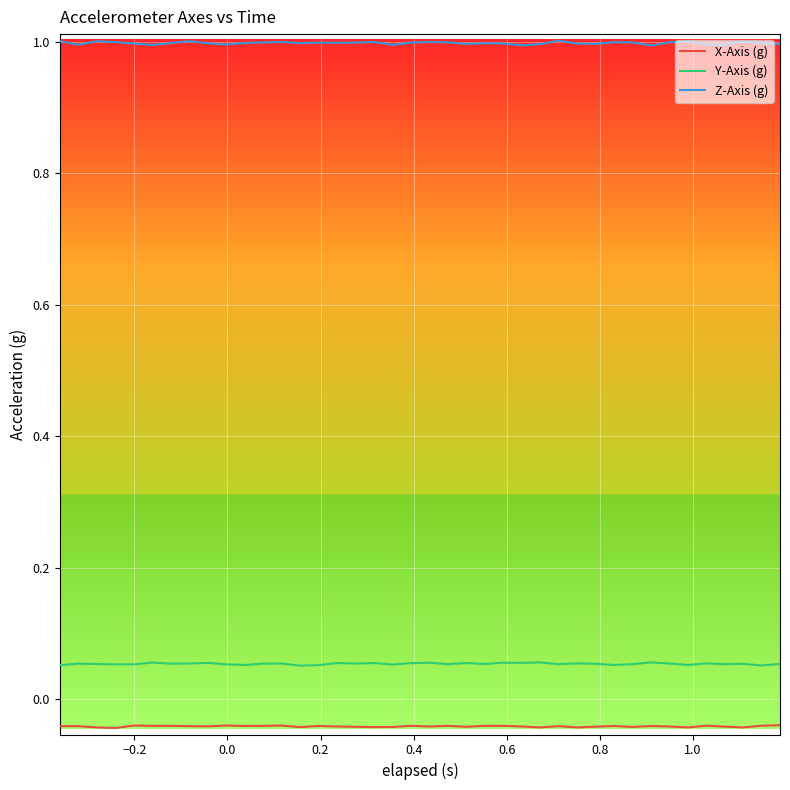

True or false: X-Axis (g) and Y-Axis (g) intersect in this chart.

False